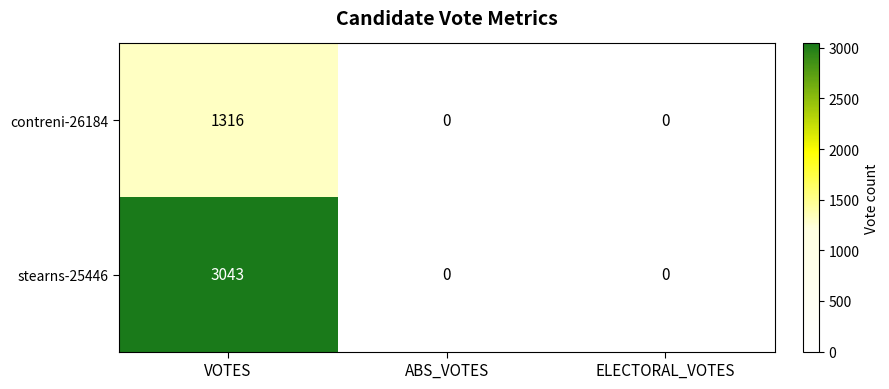

What is the maximum value shown in the chart?

3043